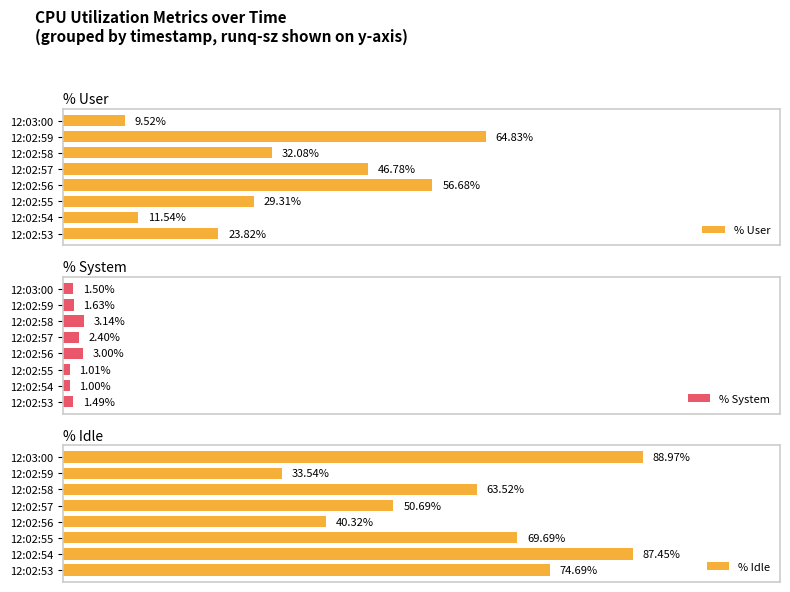

Rank the categories by % User value from highest to lowest.

12:02:59, 12:02:56, 12:02:57, 12:02:58, 12:02:55, 12:02:53, 12:02:54, 12:03:00